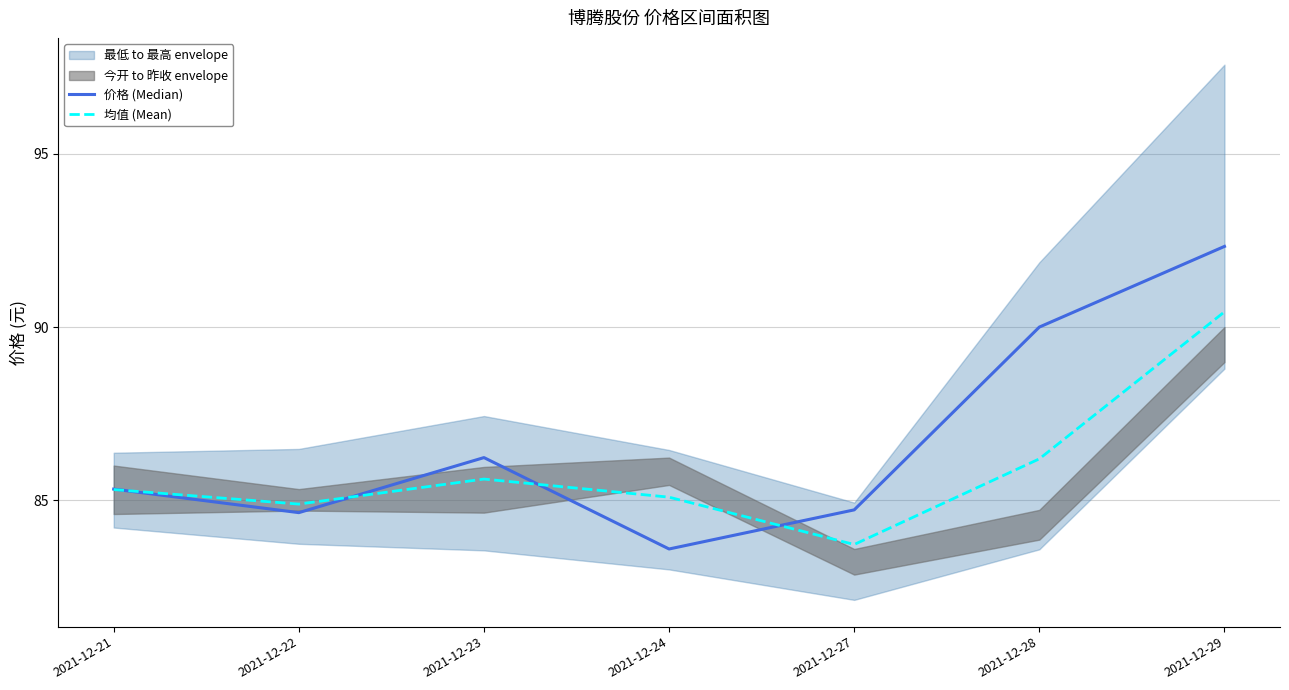

Reading left to right, list all the values displayed in this chart.

价格 (Median): 85.3	84.6	86.2	83.6	84.7	90.0	92.3
均值 (Mean): 85.3	84.9	85.6	85.1	83.7	86.2	90.4